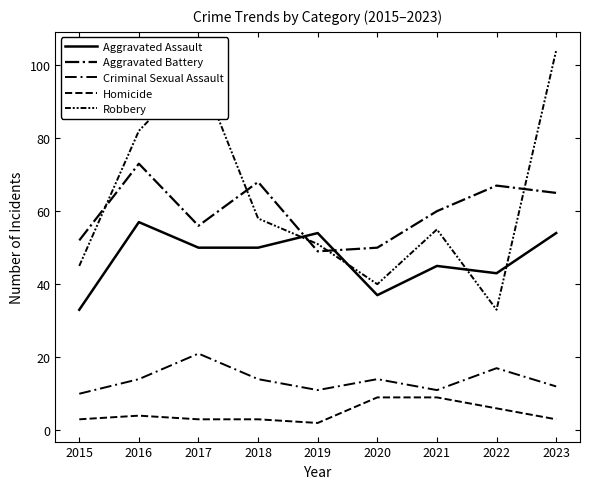

Read the Aggravated Assault value at 2020, to the nearest 5.

35